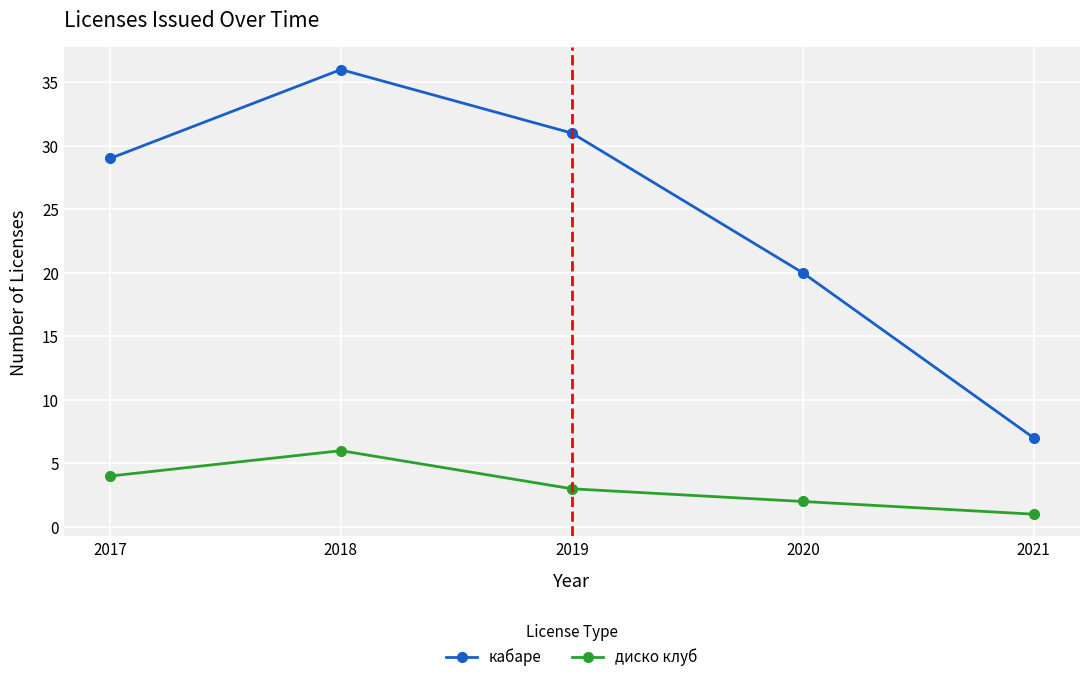

What is the minimum value shown in the chart?

1